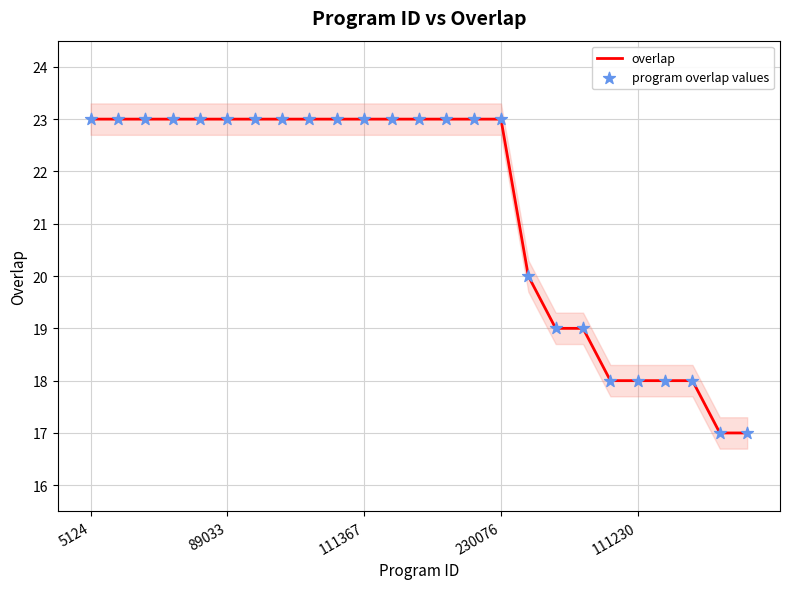

At which category is the sum across all series the highest?

5124